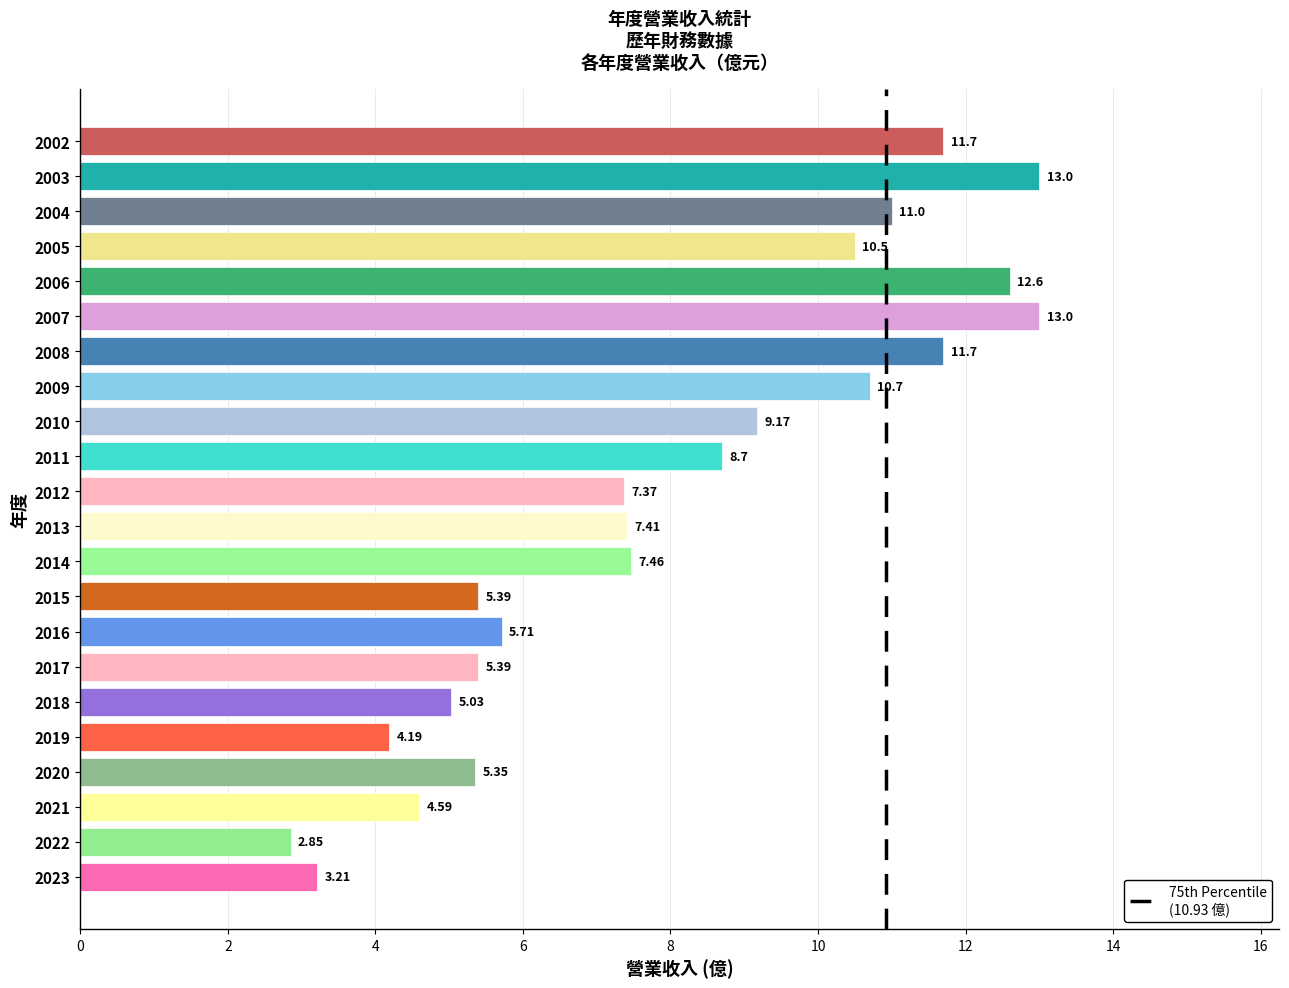

What is the average value?

8.0